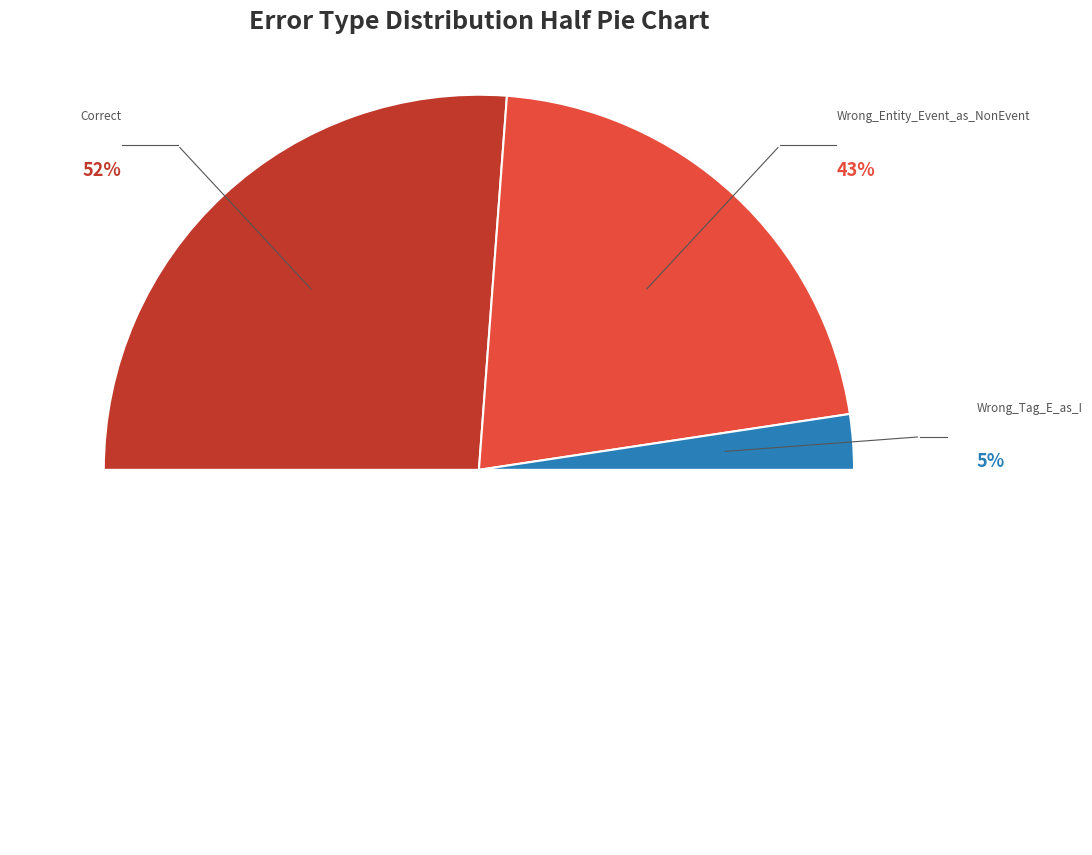

The Correct slice represents 64% of the pie. True or false?

False